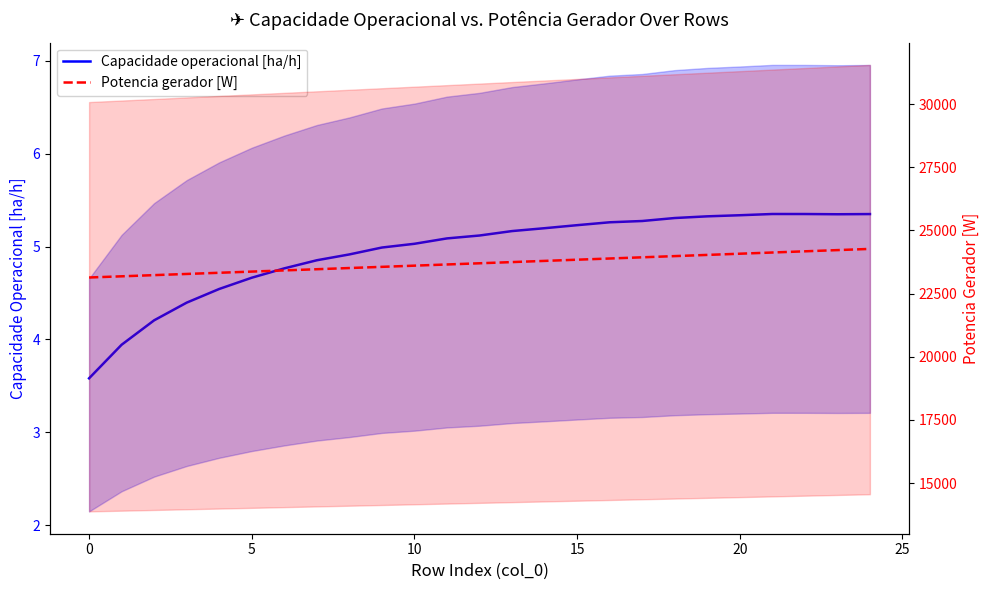

Is this an area chart (filled region under the line)?

No